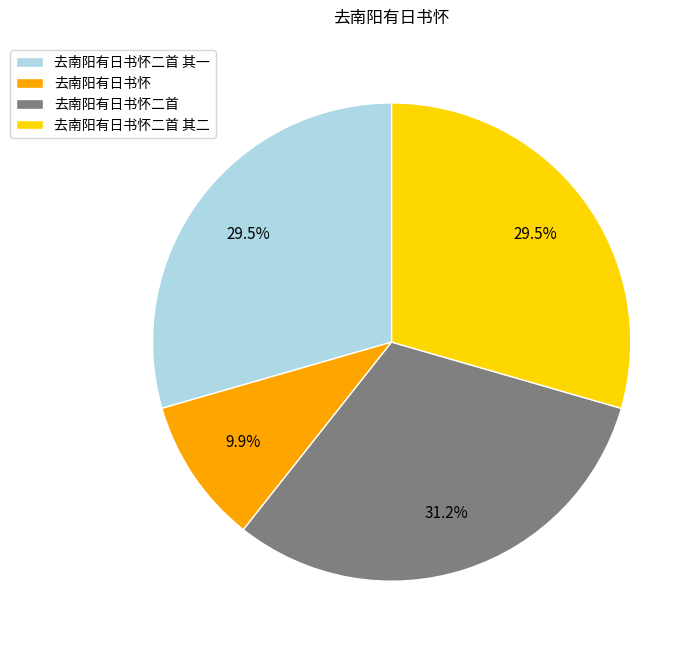

How many segments does this pie chart have?

4